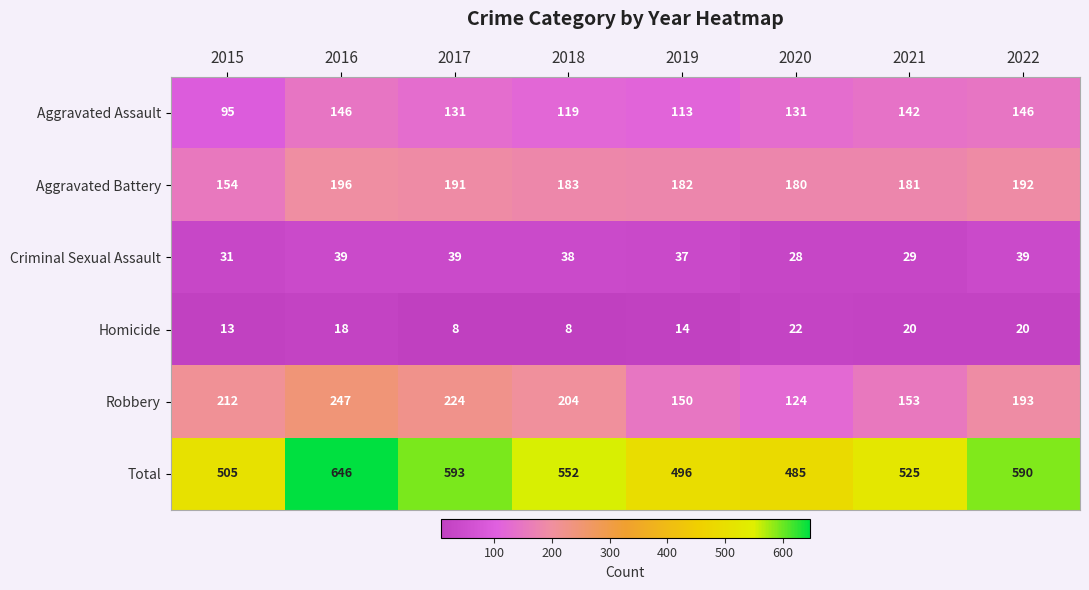

Which series has the largest range (max minus min)?

Total